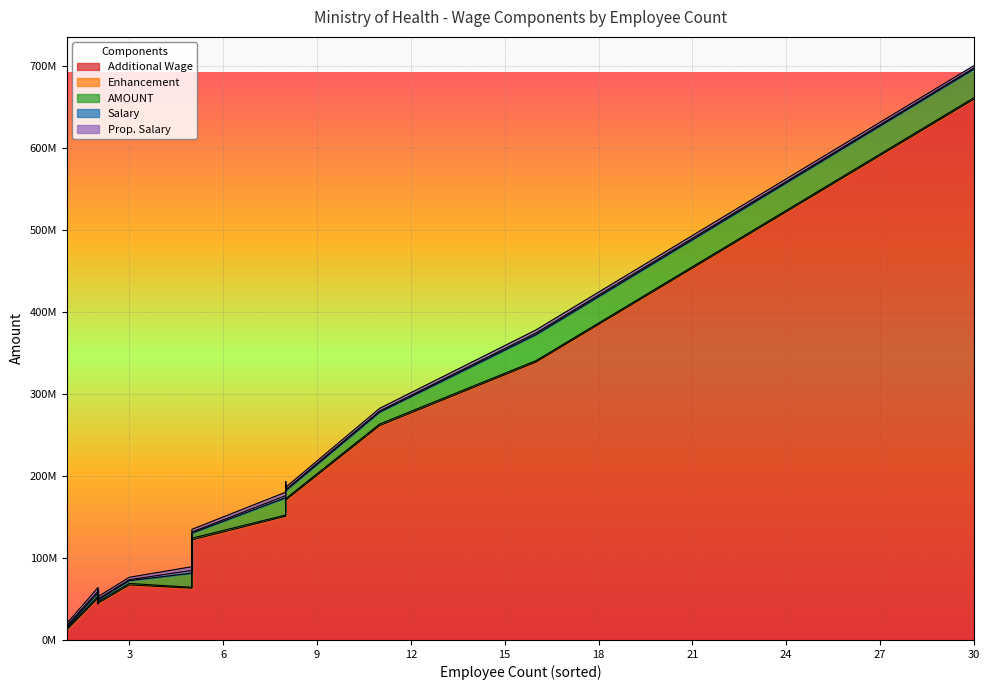

In Salary, how many points are higher than both neighbors (excluding endpoints)?

12